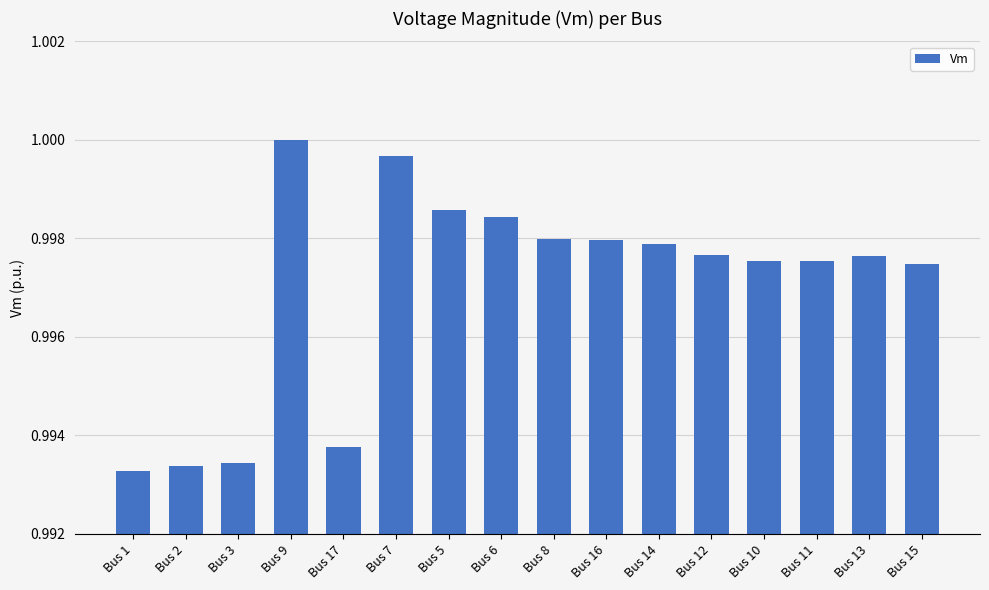

Is it true that the value at Bus 16 is 1.0?

True